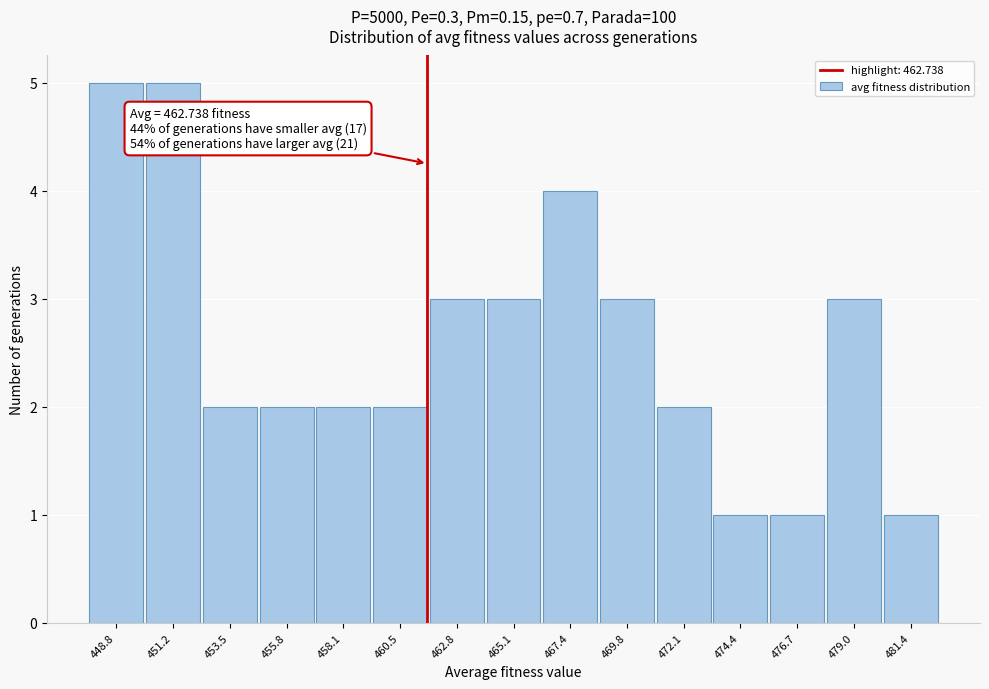

Reading left to right, transcribe all the data shown in this chart.

448.8=5	451.2=5	453.5=2	455.8=2	458.1=2	460.5=2	462.8=3	465.1=3	467.4=4	469.8=3	472.1=2	474.4=1	476.7=1	479.0=3	481.4=1